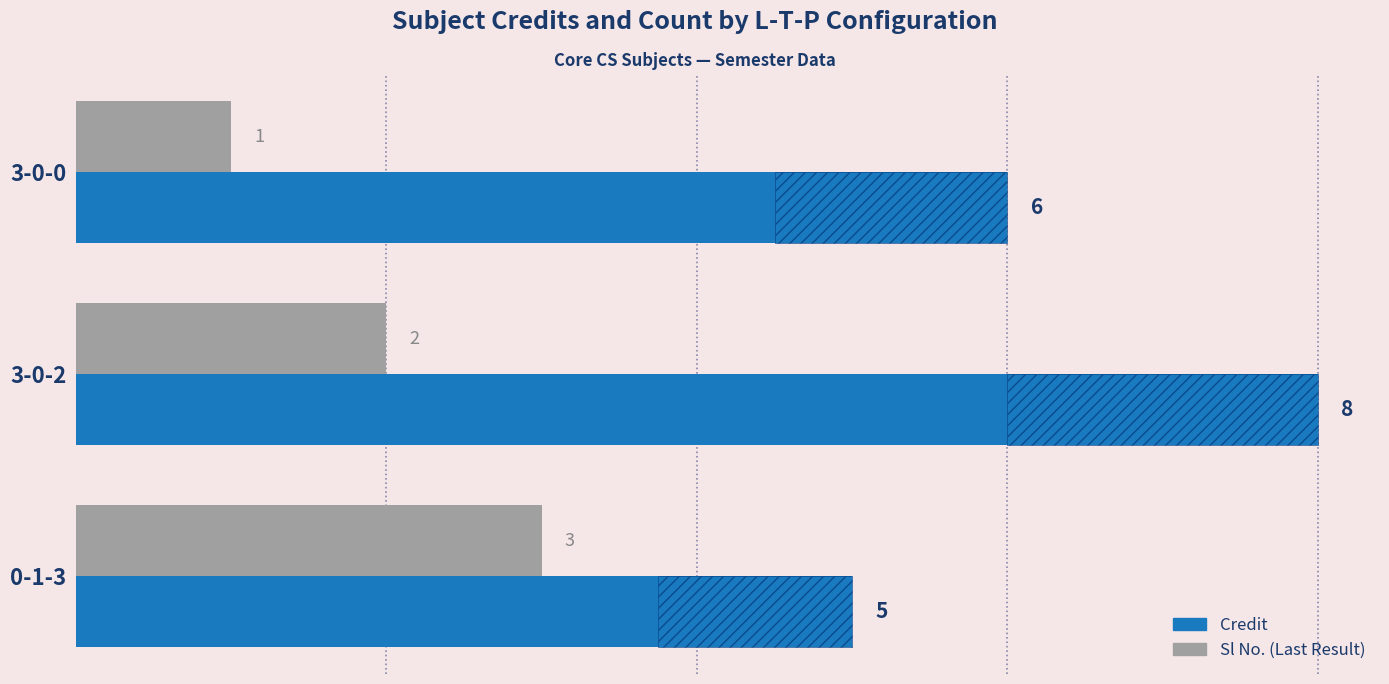

At how many categories does at least one series exceed 4?

3